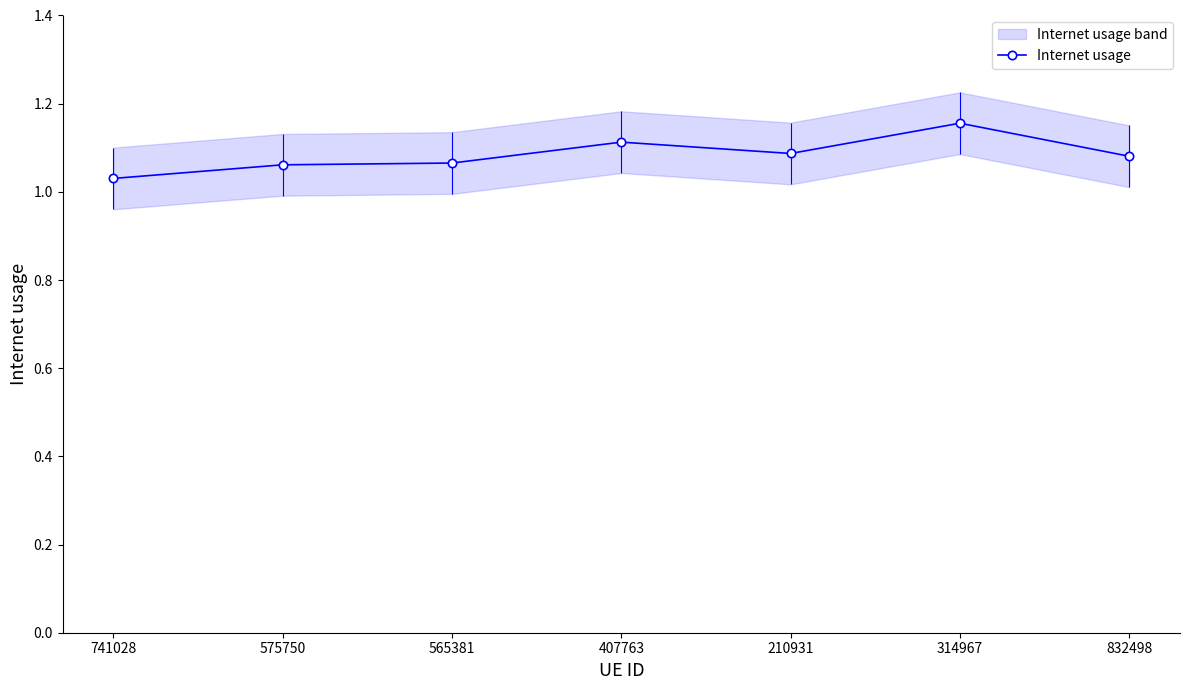

How many interior local peaks (higher than both neighbors) does the data have?

2